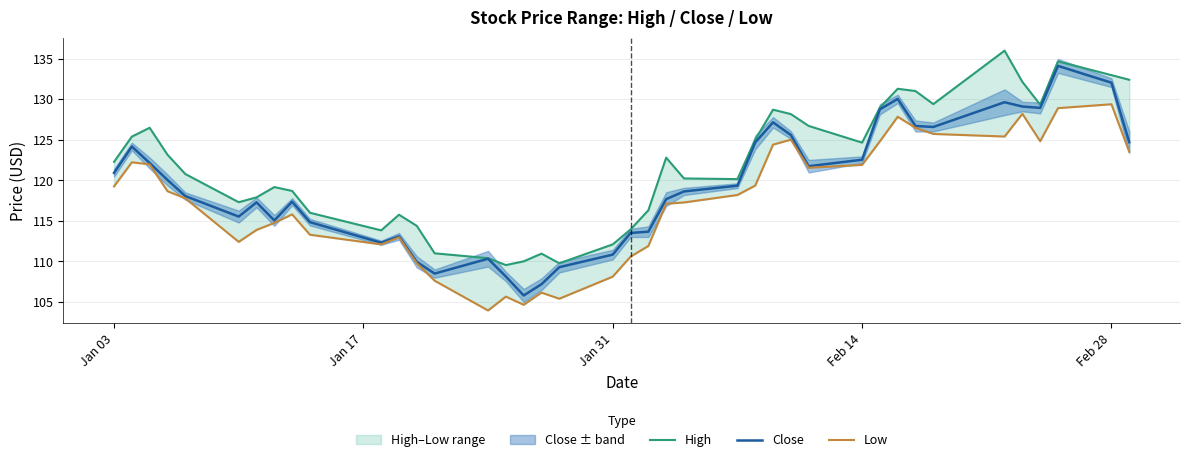

What is the minimum value for Close?

105.8